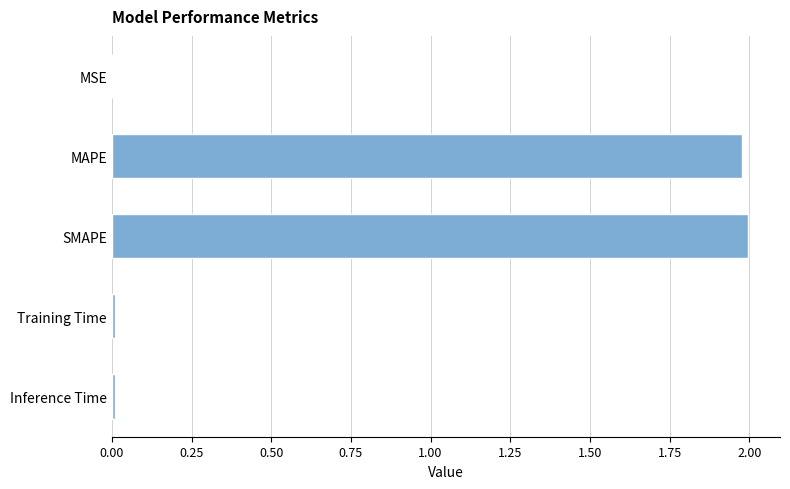

What is the sum of all values?

4.0